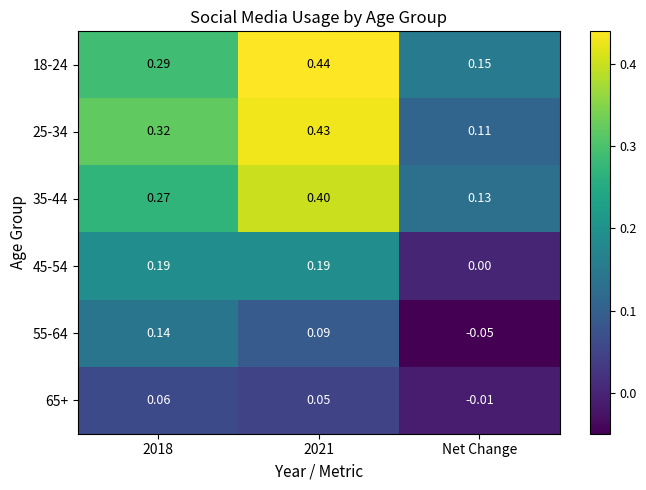

At which label is 45-54 closest to 0?

Net Change